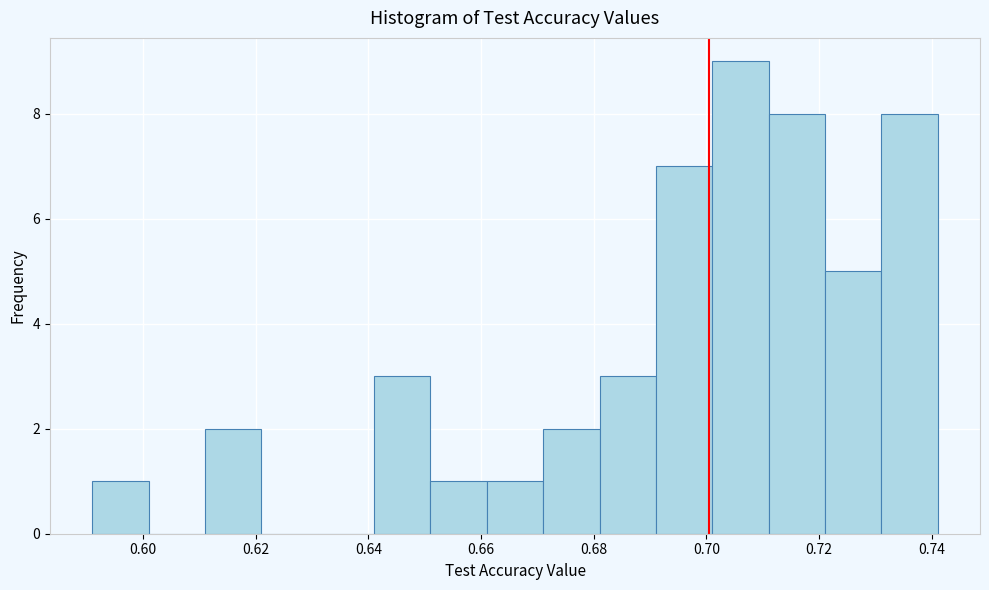

What is the height of the bar covering 0.702 to 0.712 on the x-axis? Neither the bar edges nor the heights are printed on the chart, so give them approximately, as read against the axes.

9